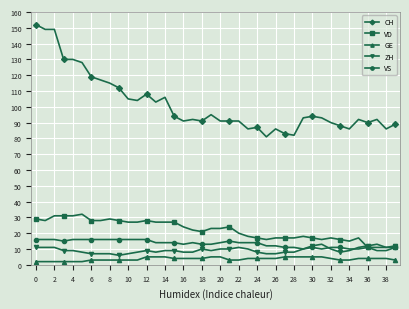

True or false: ZH and CH intersect in this chart.

False